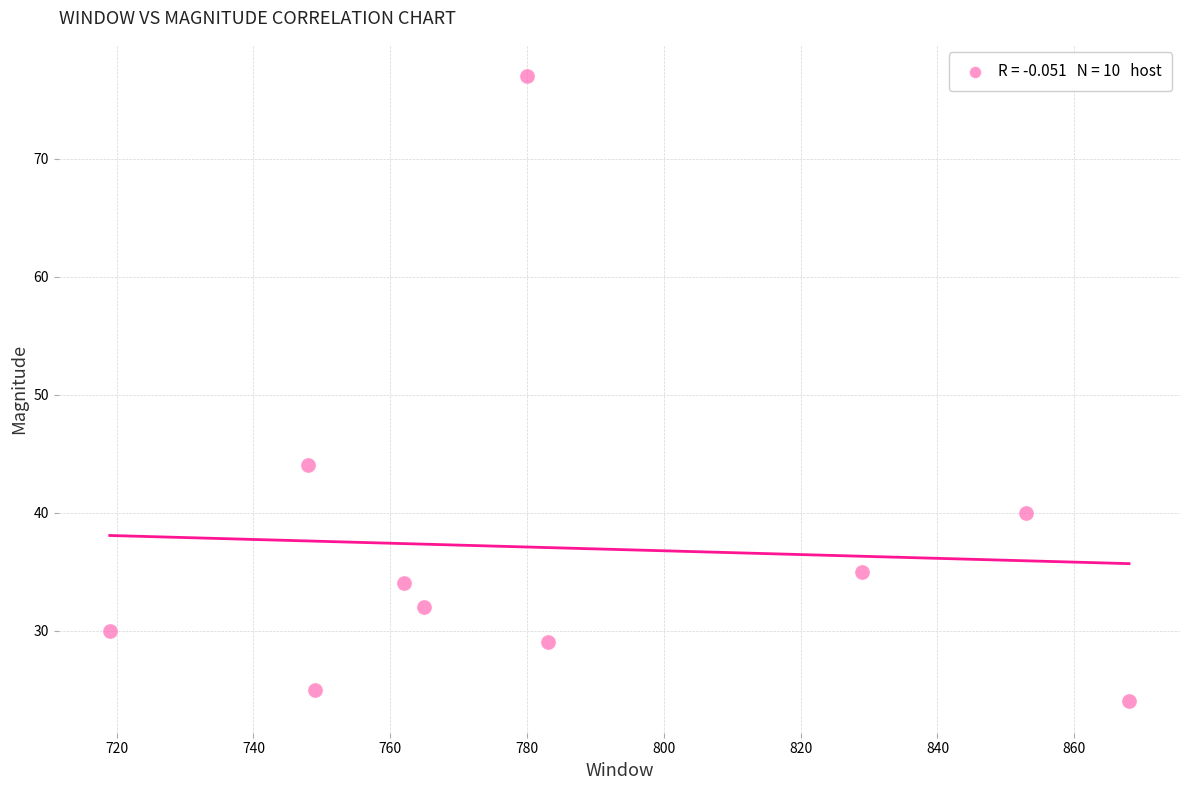

What Y value in the scatter plot is closest to 50?

44